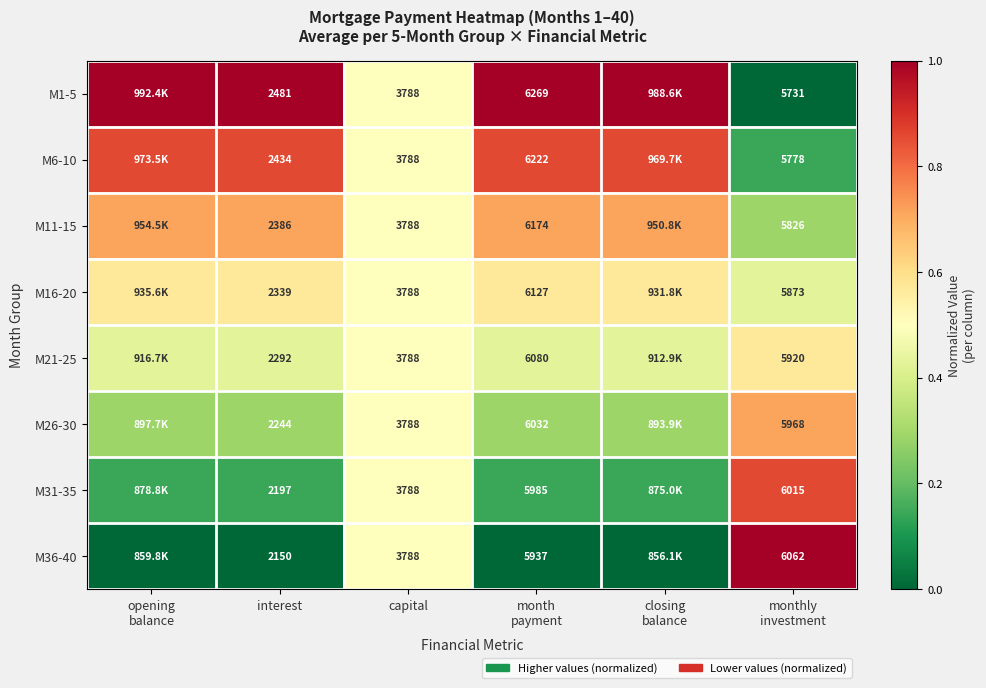

Rank the series at capital from highest to lowest value.

M1-5, M6-10, M11-15, M16-20, M21-25, M26-30, M31-35, M36-40